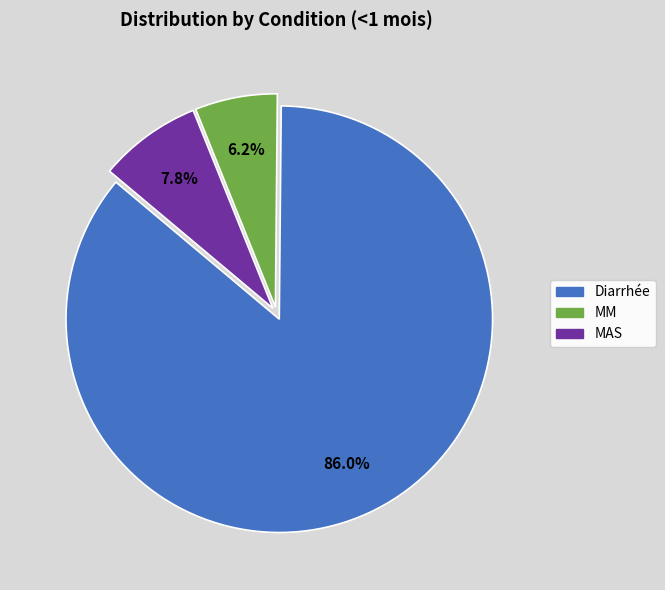

To the nearest percent, what is the difference between the largest and smallest slice percentages?

80%